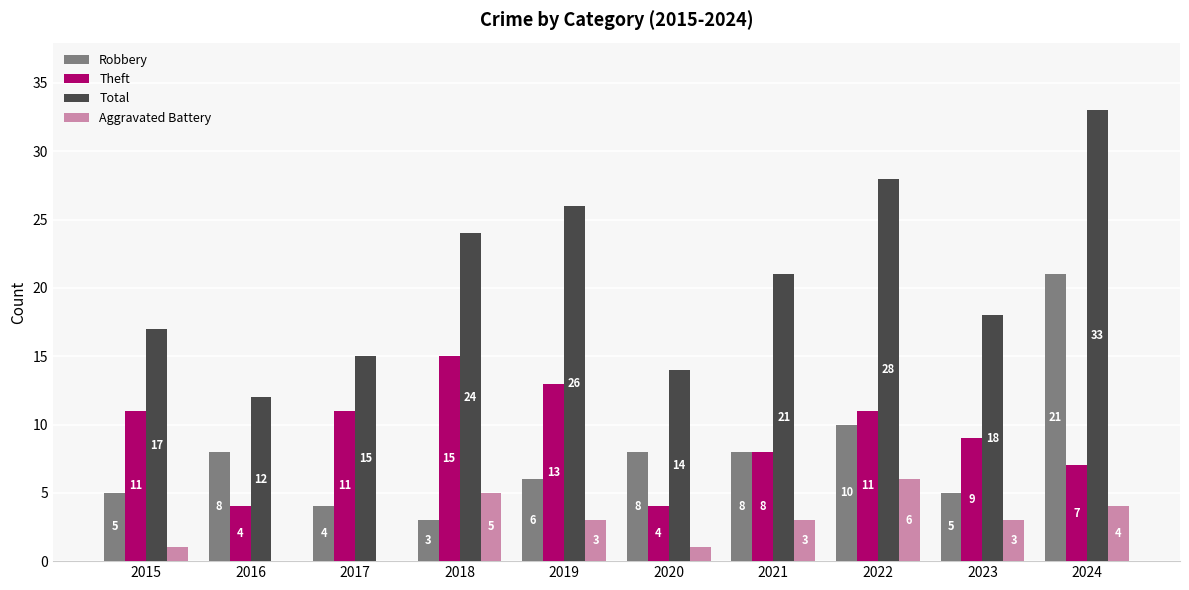

Does the chart contain stacked bars?

No